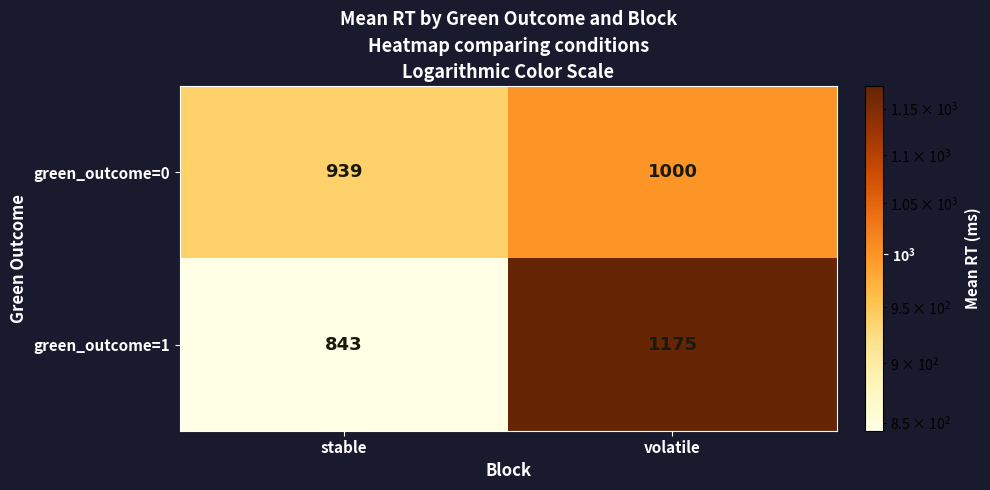

Which series changed the most between stable and volatile?

green_outcome=1